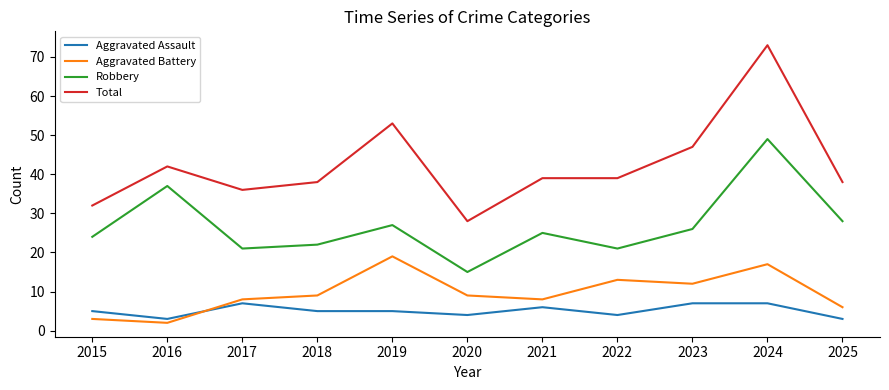

What is the smallest value displayed?

2